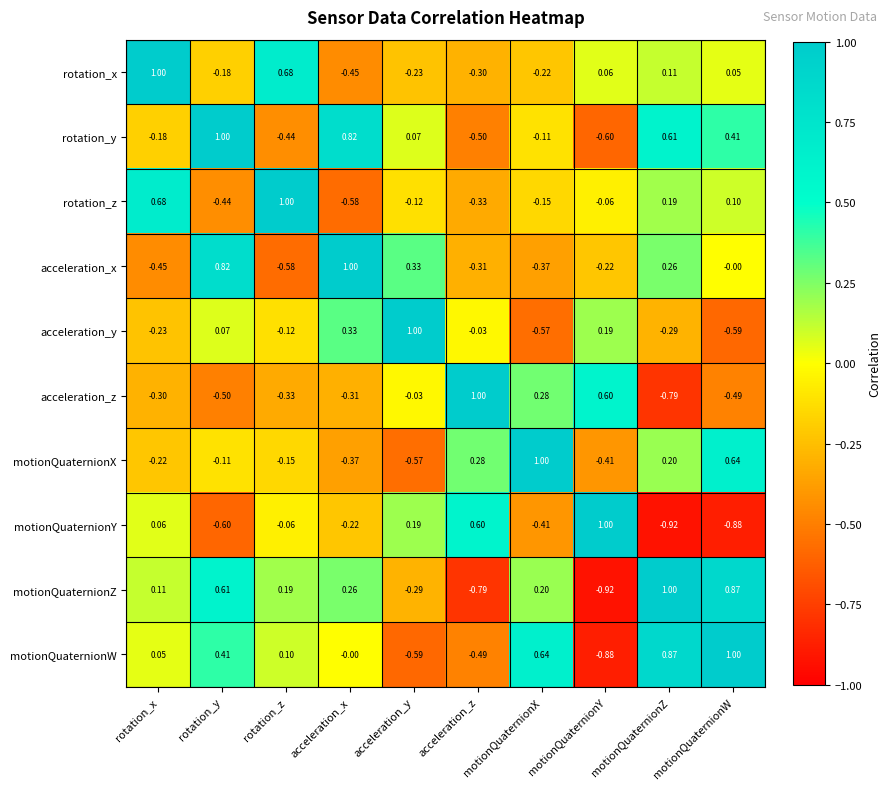

At which category is the sum across all series the highest?

motionQuaternionZ